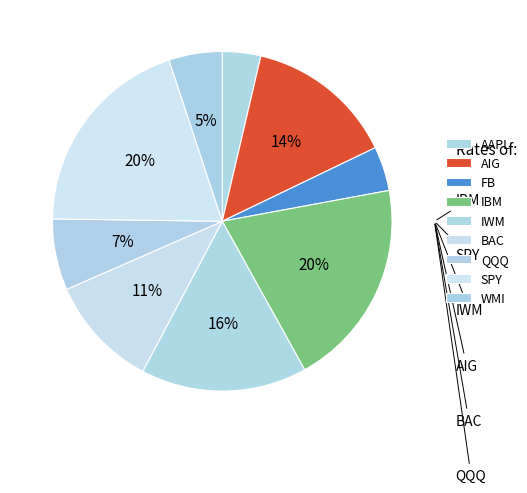

Between FB and BAC, which is larger?

BAC